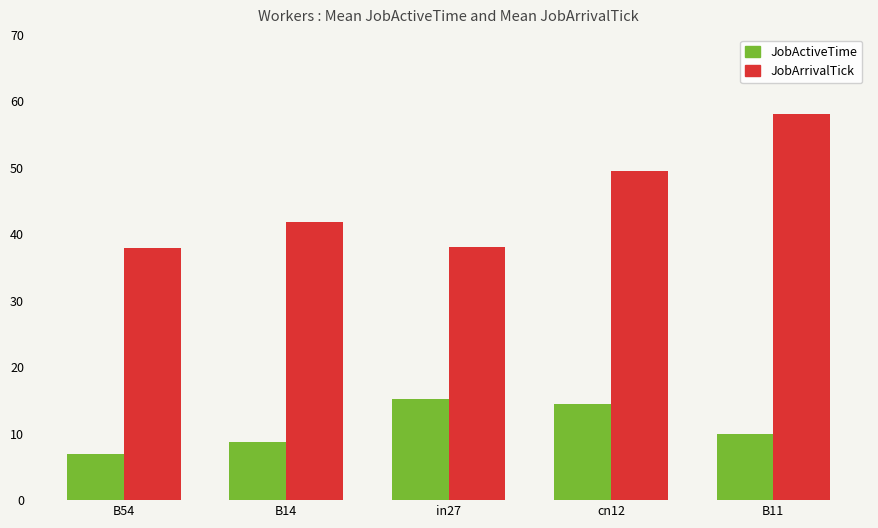

What is the sum of all JobArrivalTick values?

225.2